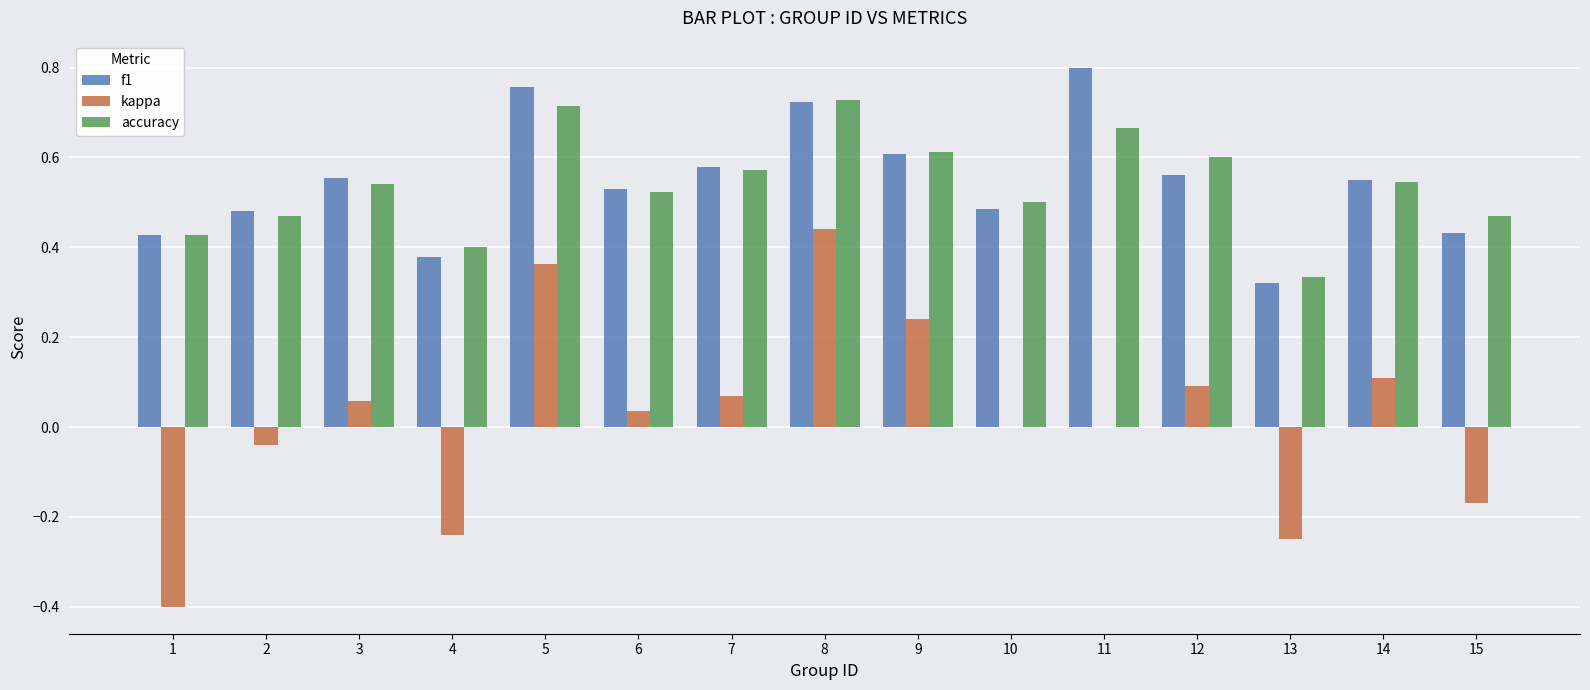

What is the total value across all series at 12?

1.3